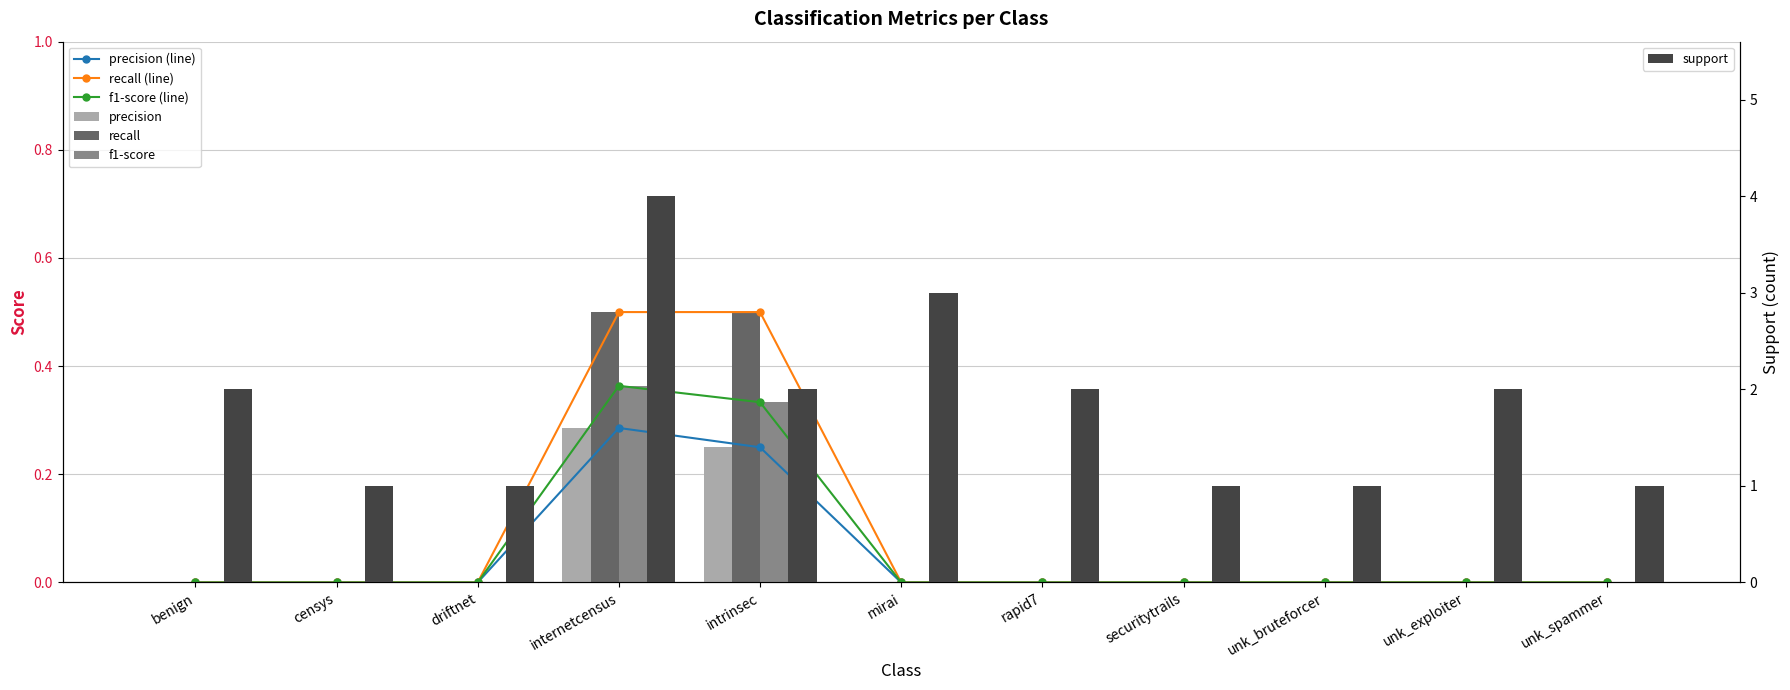

Reading left to right, extract all data points from this chart.

precision: 0.0	0.0	0.0	0.3	0.2	0.0	0.0	0.0	0.0	0.0	0.0
recall: 0.0	0.0	0.0	0.5	0.5	0.0	0.0	0.0	0.0	0.0	0.0
f1-score: 0.0	0.0	0.0	0.4	0.3	0.0	0.0	0.0	0.0	0.0	0.0
support: 2.0	1.0	1.0	4.0	2.0	3.0	2.0	1.0	1.0	2.0	1.0